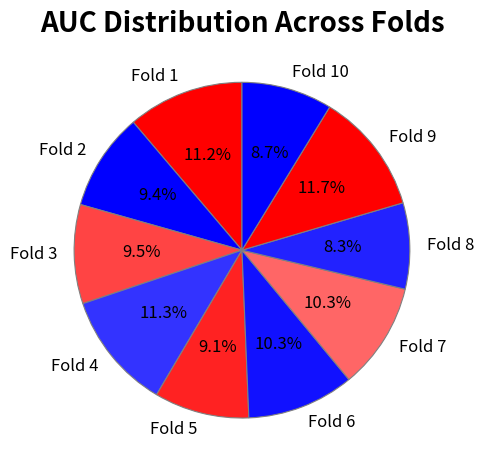

Between Fold 5 and Fold 7, which is larger?

Fold 7